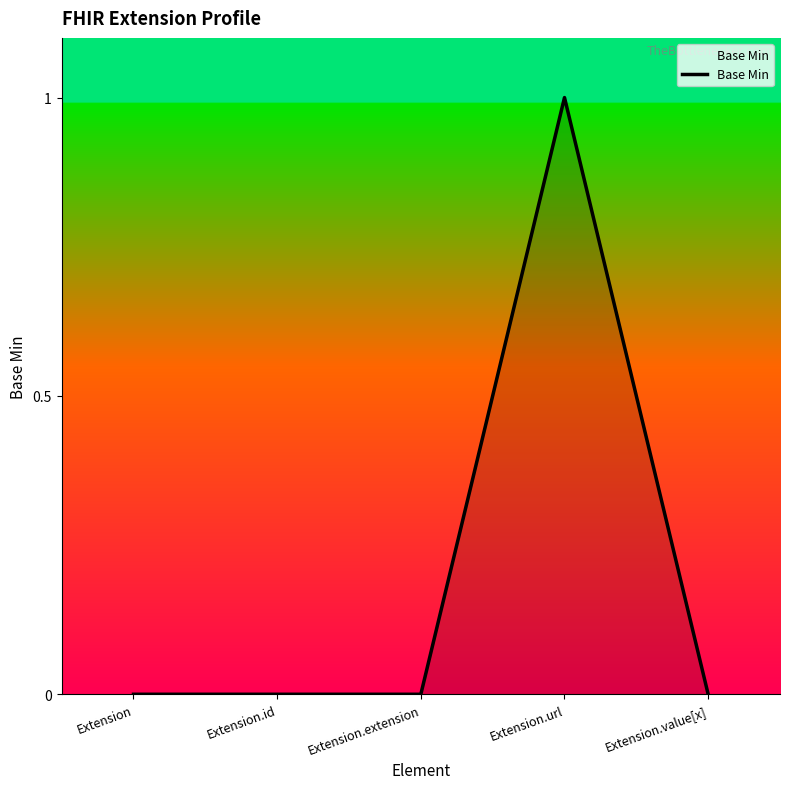

Between Extension.extension and Extension.url, which is larger?

Extension.url